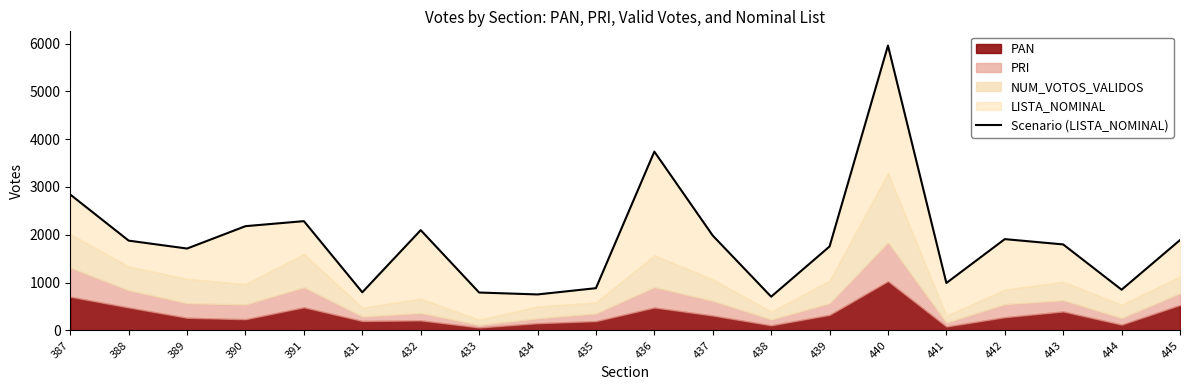

List the labels in order of value, largest first.

440, 436, 387, 391, 390, 432, 437, 442, 445, 388, 443, 439, 389, 441, 435, 444, 431, 433, 434, 438